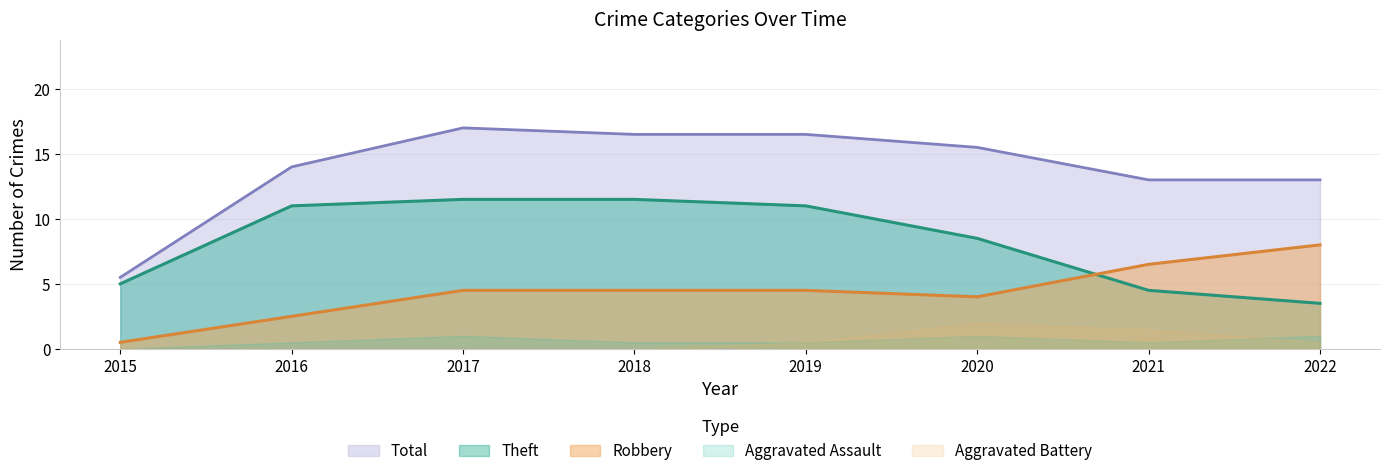

Count the number of categories in the chart.

8